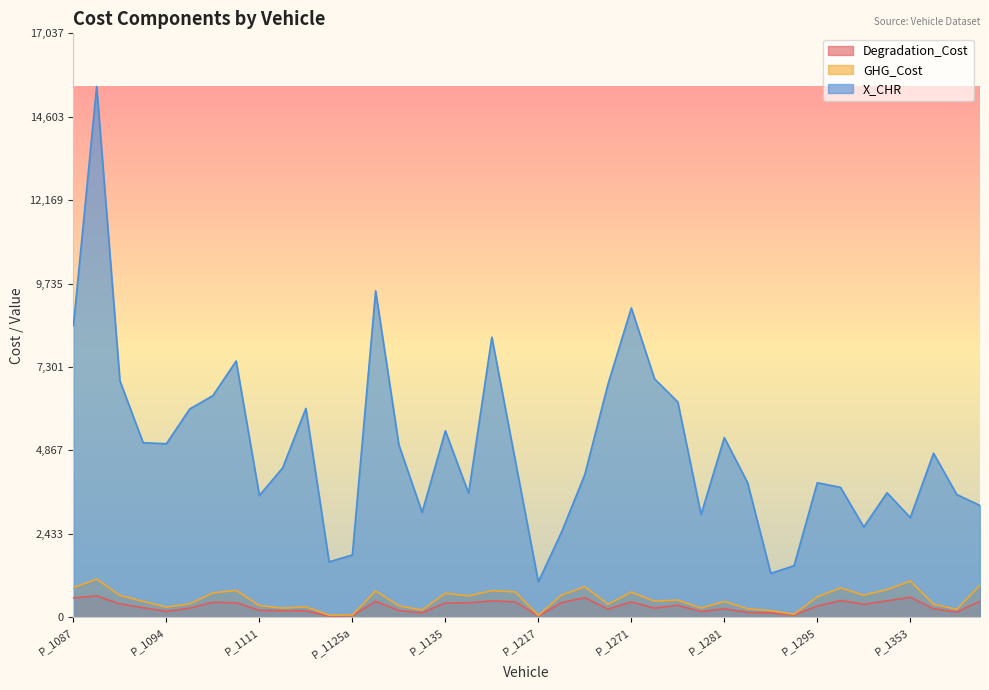

What is the maximum value shown in the chart?

15488.6